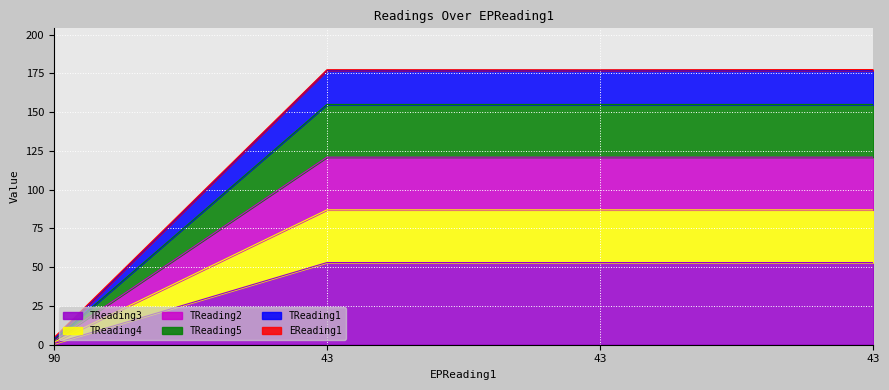

True or false: TReading2 and TReading5 cross at least once.

False